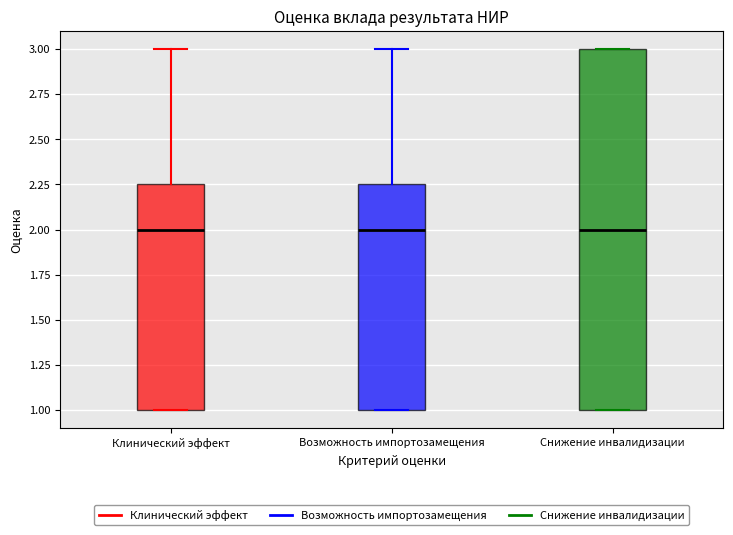

Reading left to right, read every box against the y-axis: the position of its median line, the range the box covers, and the ends of its whiskers. The values are not printed on the chart, so give them approximately, as read against the axis.

Клинический эффект: median 2.00, box 1.00 to 2.25, whiskers 1.00 to 3.00
Возможность импортозамещения: median 2.00, box 1.00 to 2.25, whiskers 1.00 to 3.00
Снижение инвалидизации: median 2.00, box 1.00 to 3.00, whiskers 1.00 to 3.00